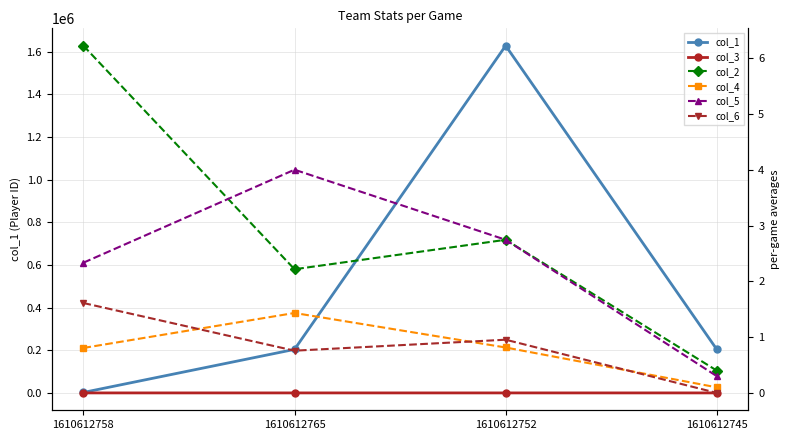

How many interior local valleys does the col_6 series have?

1